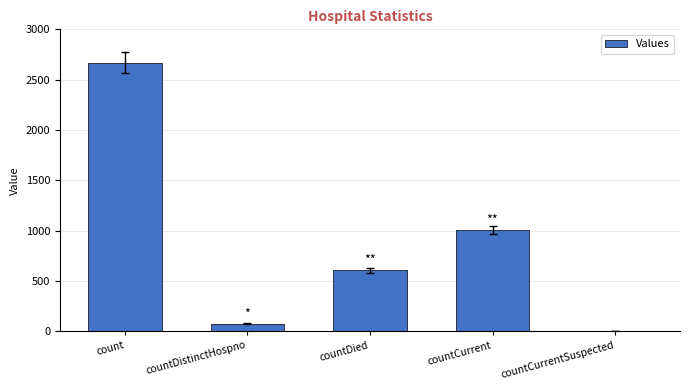

What is the maximum value shown in the chart?

2668